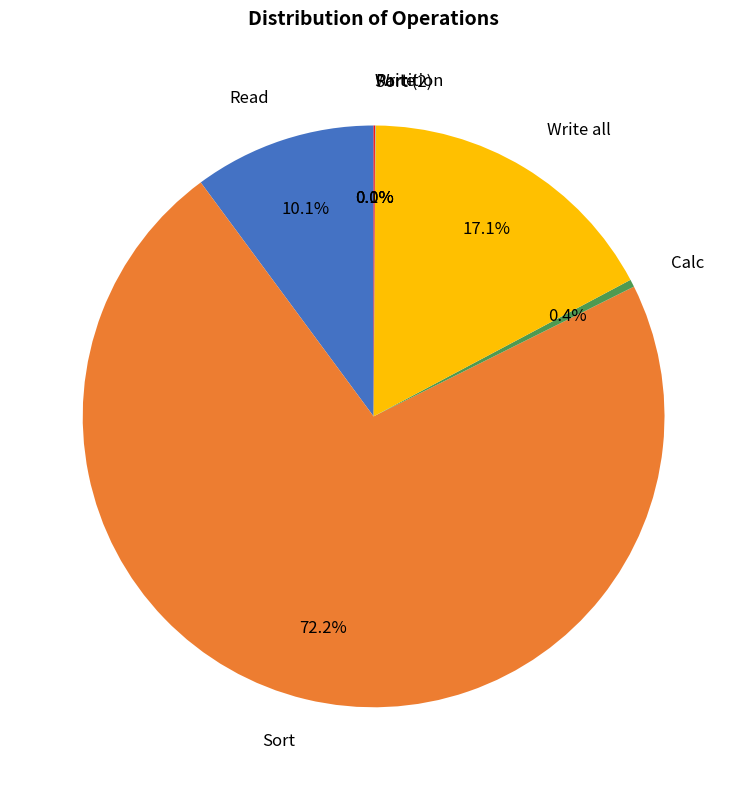

To the nearest percent, what is the difference between the largest and smallest slice percentages?

72%